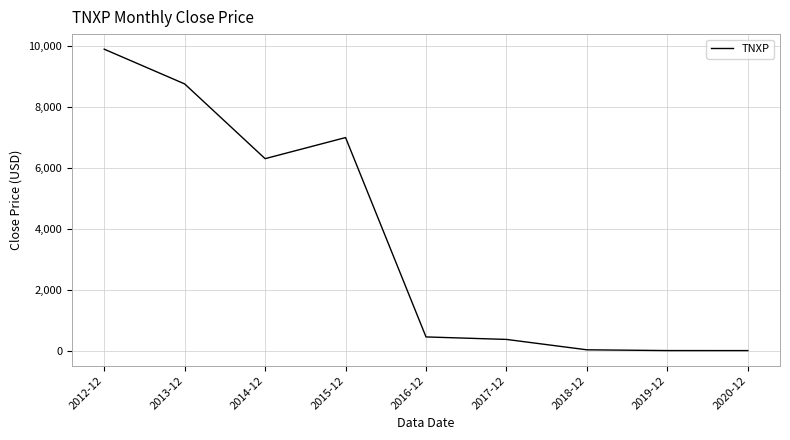

How many lines are shown in the chart?

1